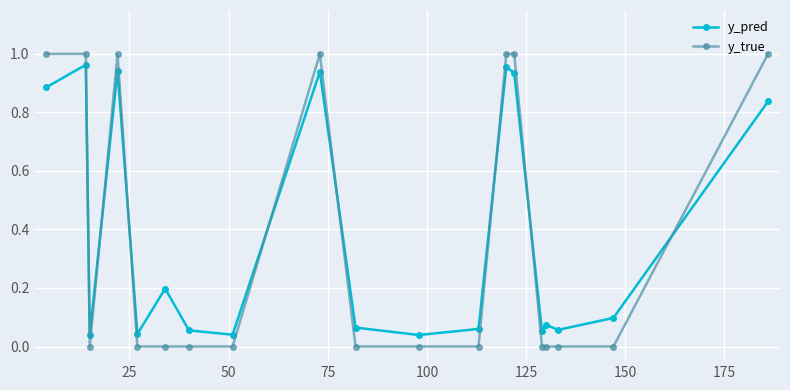

Which series has the largest range (max minus min)?

y_true